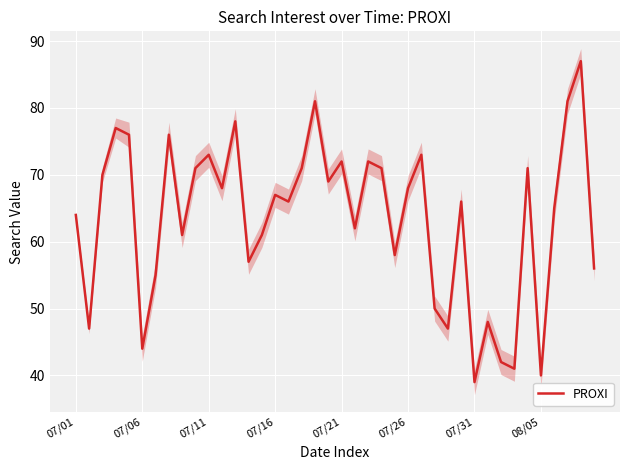

Is it true that the value at 24 is 79?

False